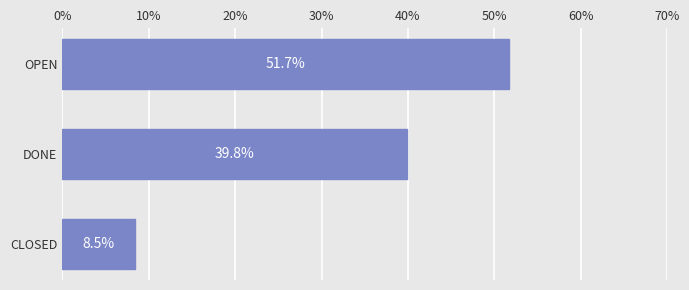

Rank the categories by value from highest to lowest.

OPEN, DONE, CLOSED